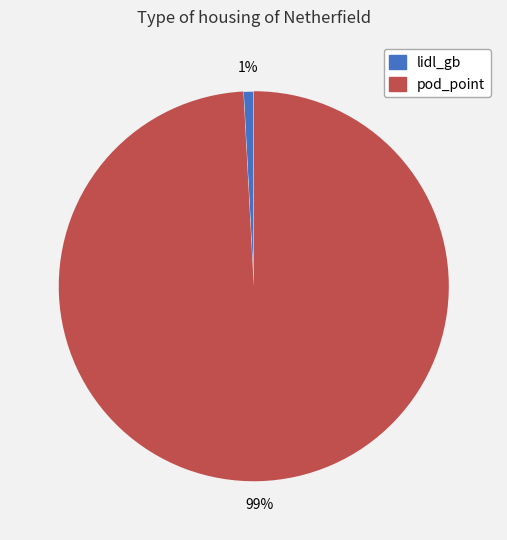

What percentage is the pod_point slice, to the nearest percent?

99%